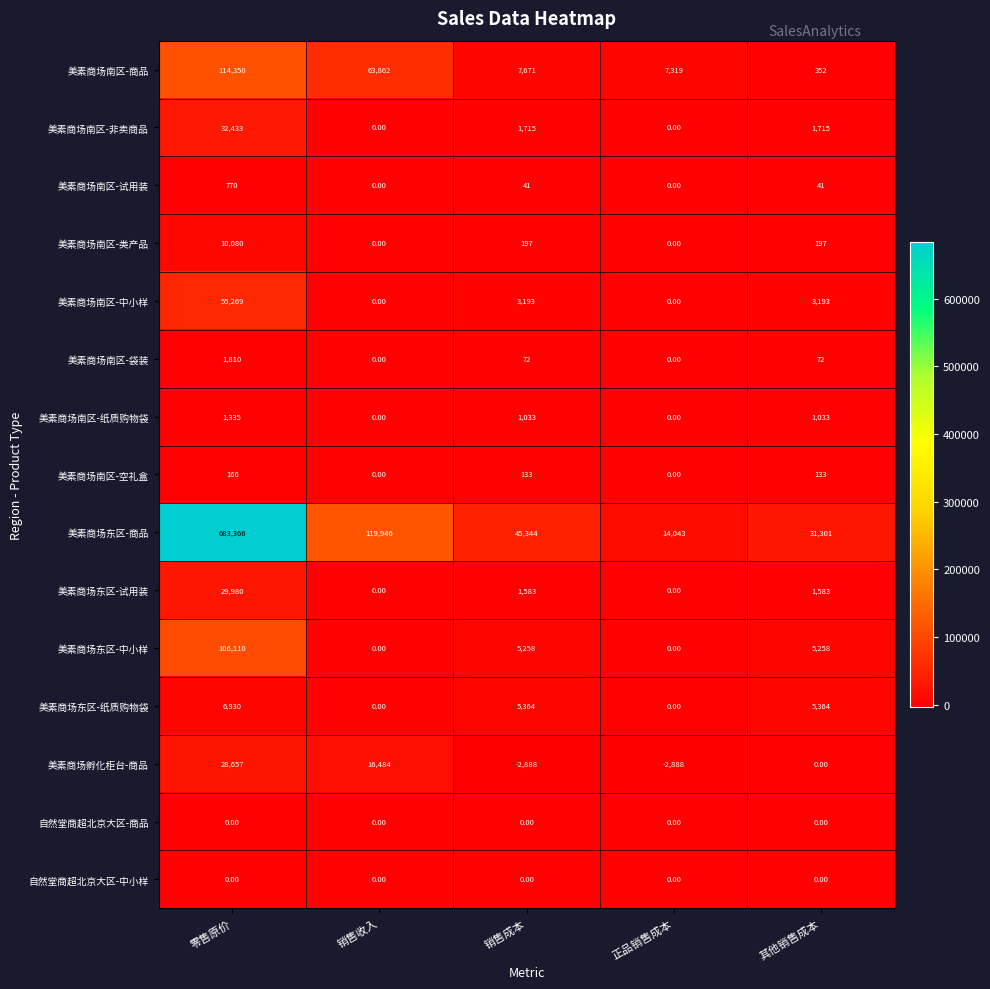

Count the number of categories in the chart.

5